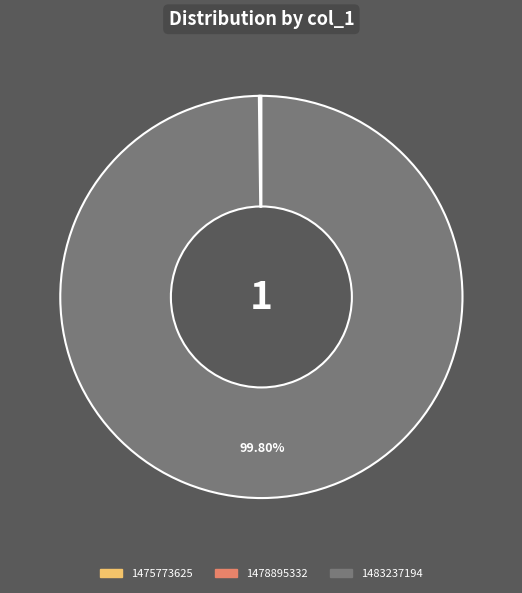

What is the majority slice?

1483237194